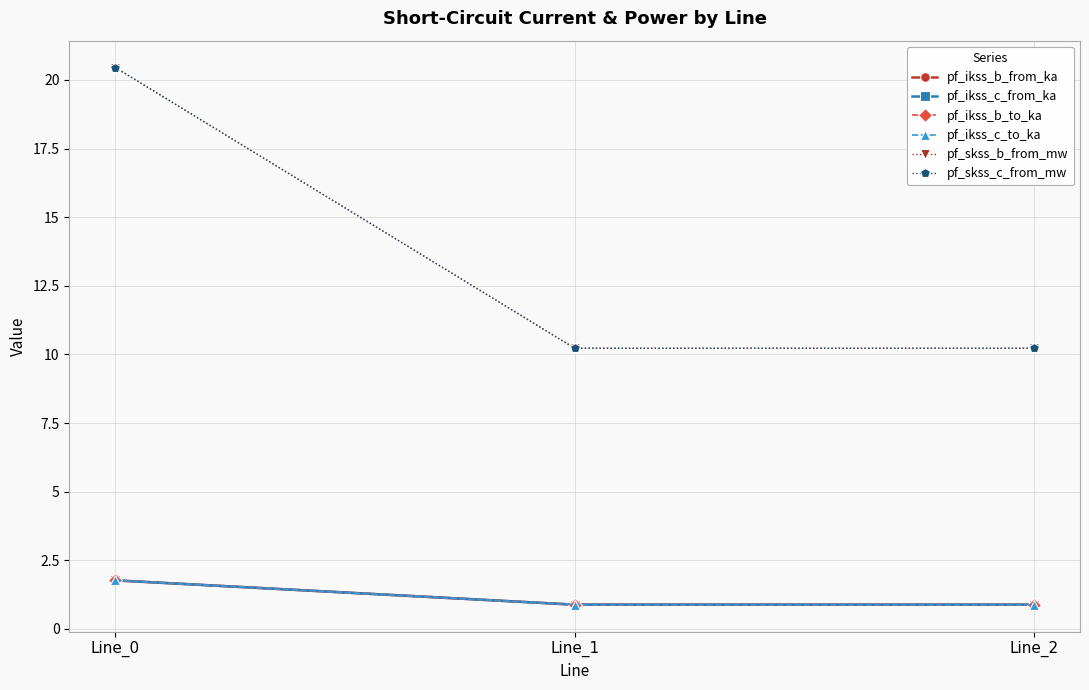

What is the value of the pf_ikss_c_from_ka point at the 3rd from the left?

0.9